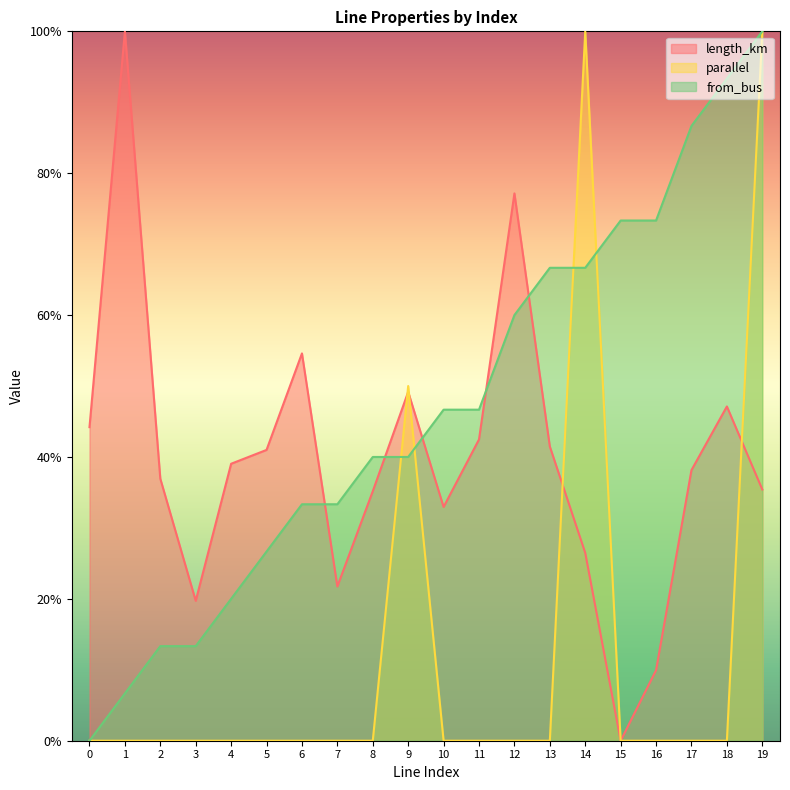

Reading left to right, extract all data points from this chart.

length_km: 0.4	1.0	0.4	0.2	0.4	0.4	0.5	0.2	0.4	0.5	0.3	0.4	0.8	0.4	0.3	0.0	0.1	0.4	0.5	0.4
parallel: 0.0	0.0	0.0	0.0	0.0	0.0	0.0	0.0	0.0	0.5	0.0	0.0	0.0	0.0	1.0	0.0	0.0	0.0	0.0	1.0
from_bus: 0.0	0.1	0.1	0.1	0.2	0.3	0.3	0.3	0.4	0.4	0.5	0.5	0.6	0.7	0.7	0.7	0.7	0.9	0.9	1.0